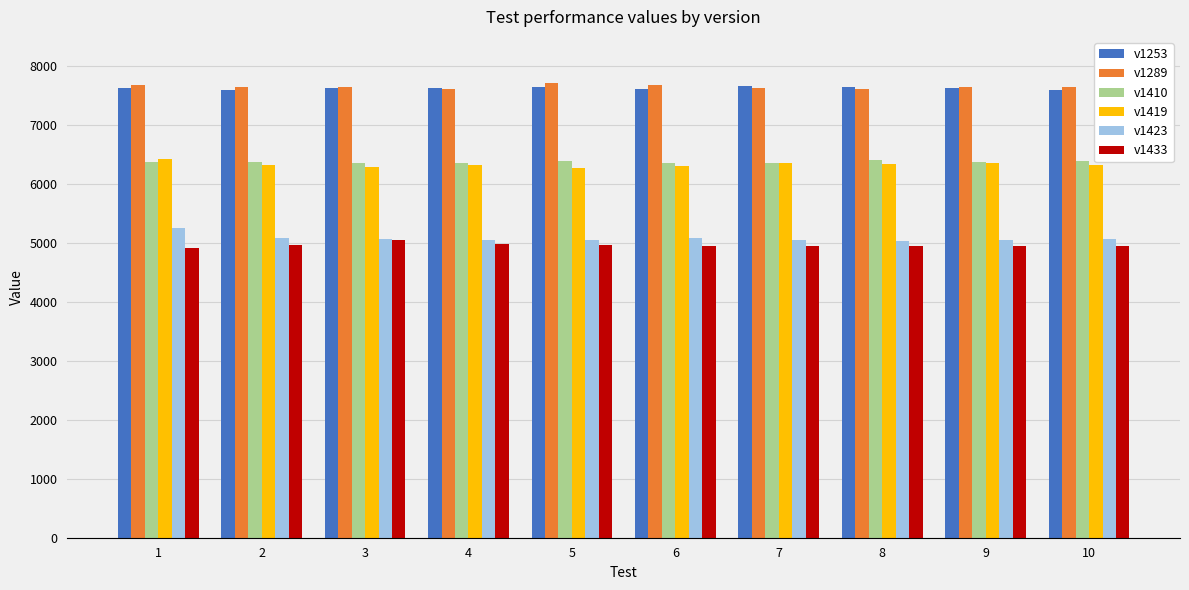

Read the v1253 value at 2, to the nearest 10.

7600